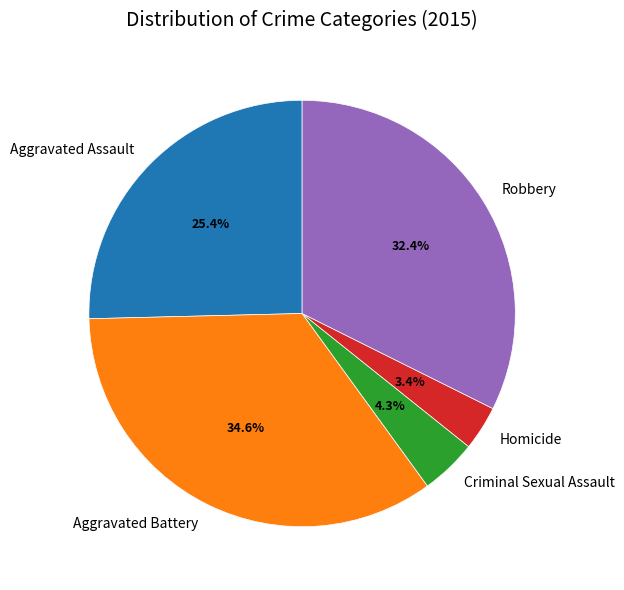

True or false: Criminal Sexual Assault accounts for 19% of the total.

False